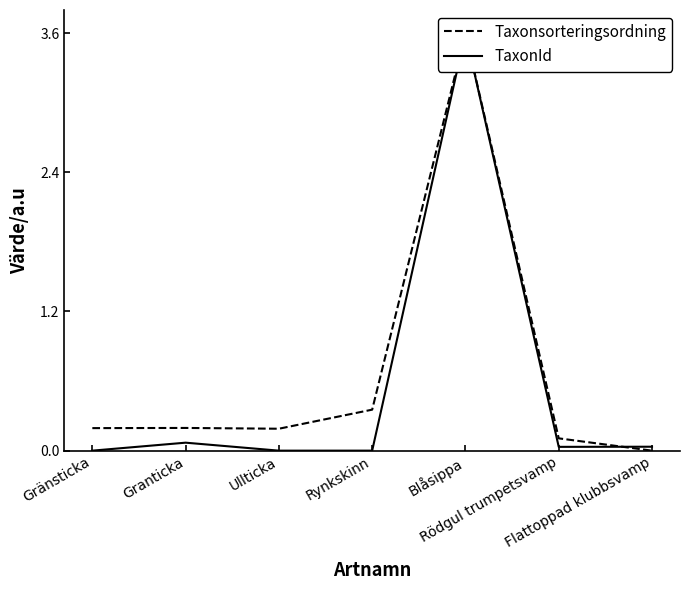

Rank the series at Rynkskinn from lowest to highest value.

TaxonId, Taxonsorteringsordning